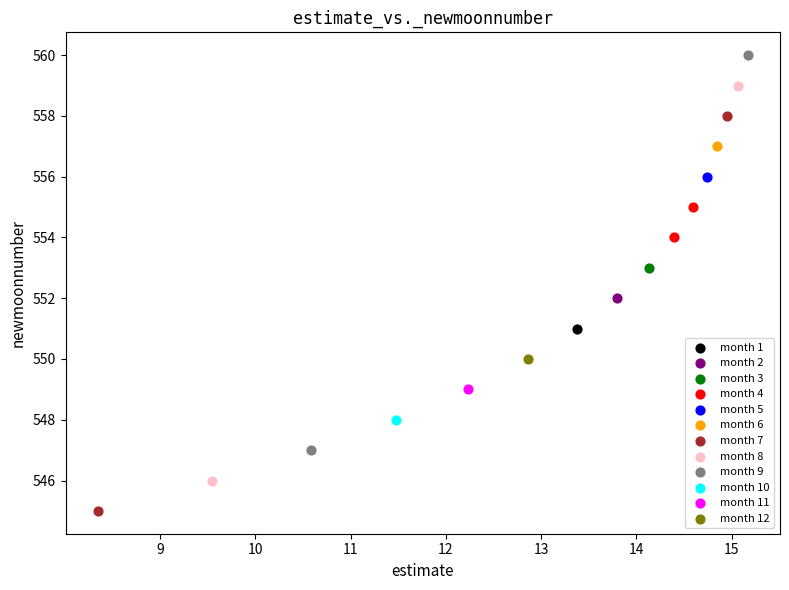

What are all the series names shown in the legend?

month 1, month 2, month 3, month 4, month 5, month 6, month 7, month 8, month 9, month 10, month 11, month 12